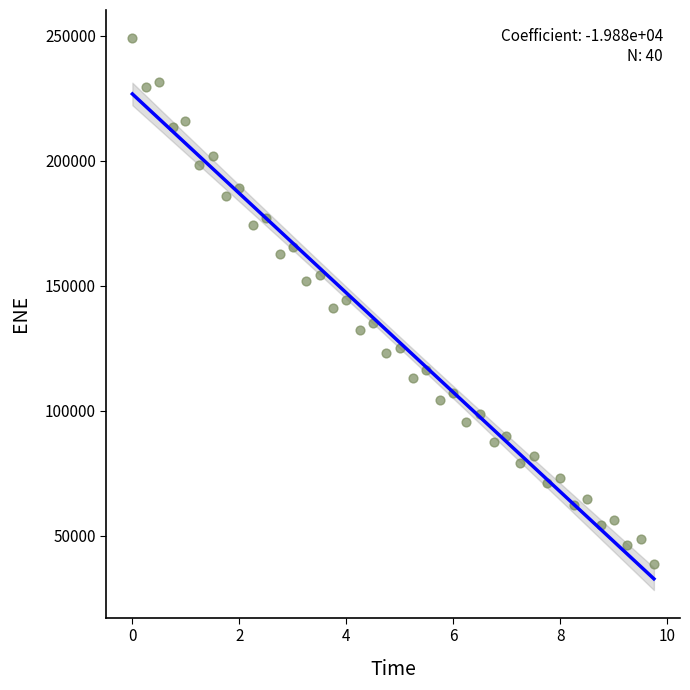

What is the range of X values (max minus min)?

9.8